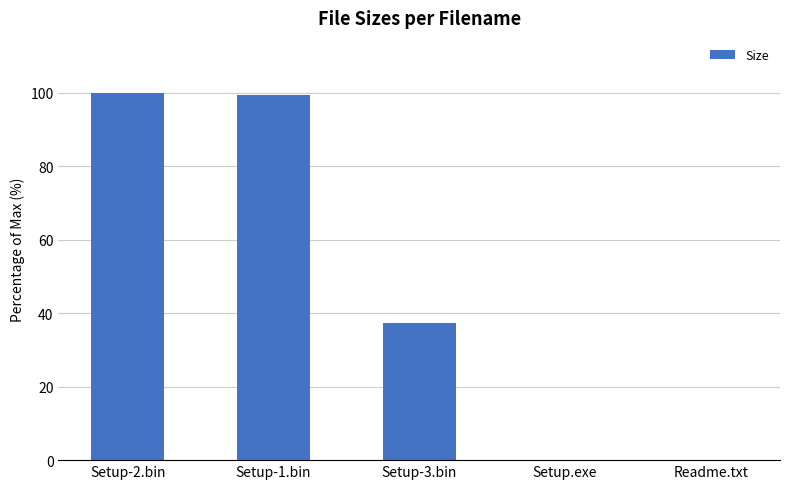

What is the greatest value displayed?

100.0